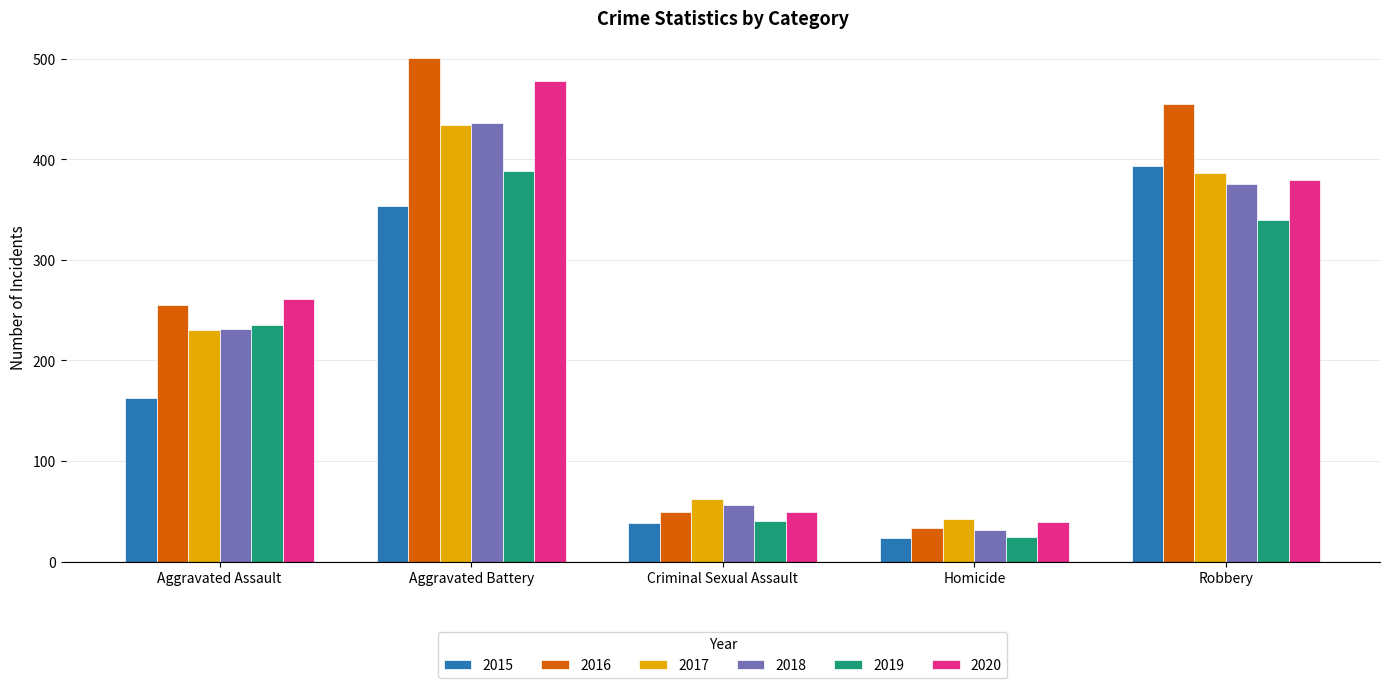

Which series has the largest range (max minus min)?

2016